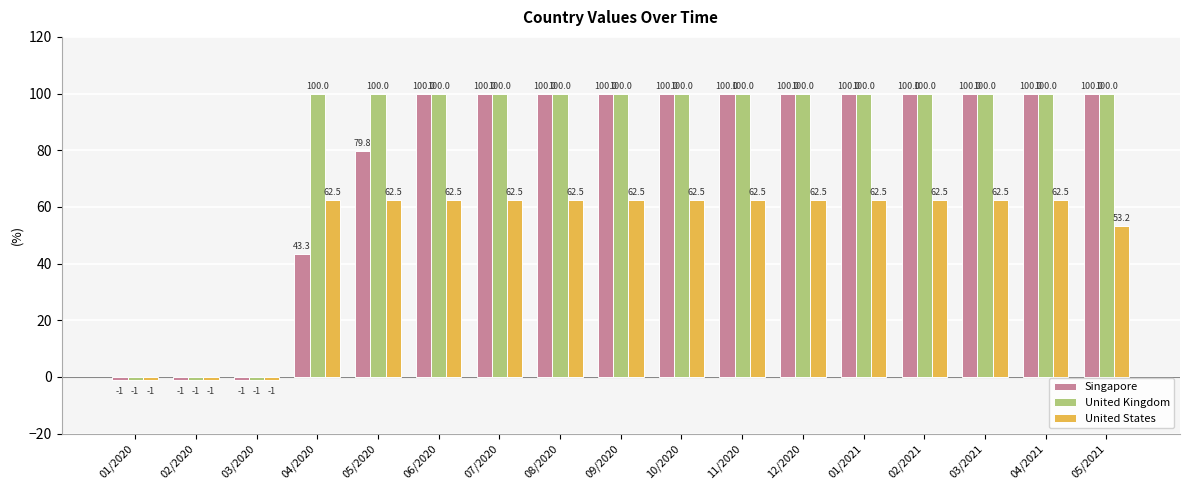

Are the bars horizontal?

No